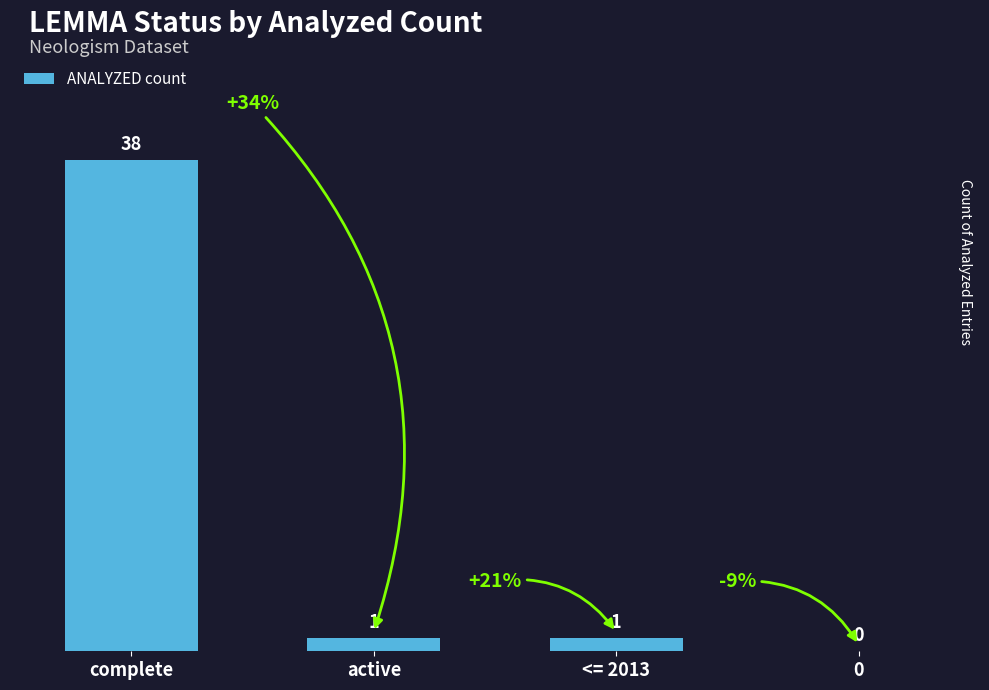

Where does the data first go above 1?

complete